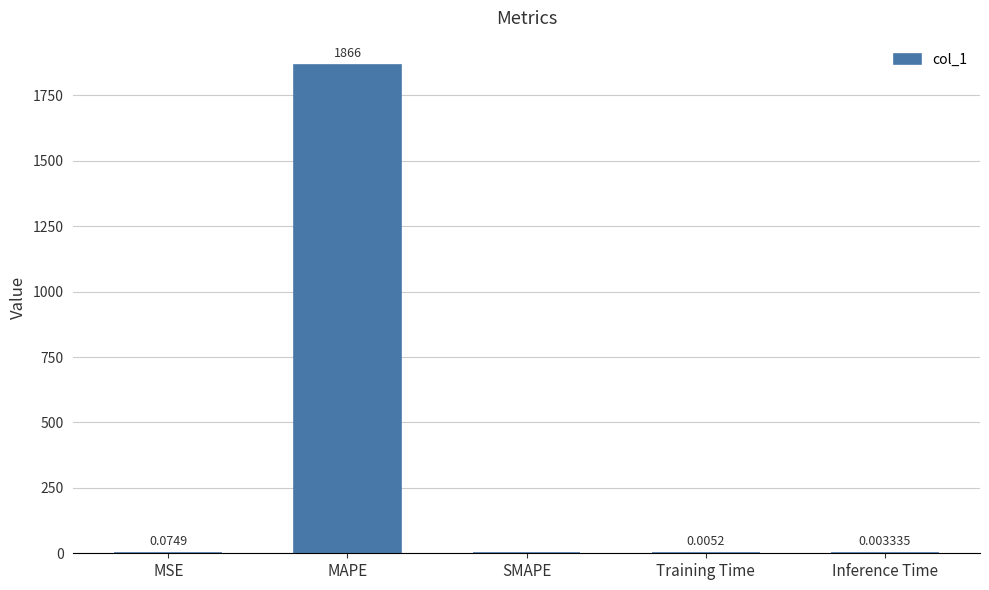

What is the approximate value at MAPE?

1866.0